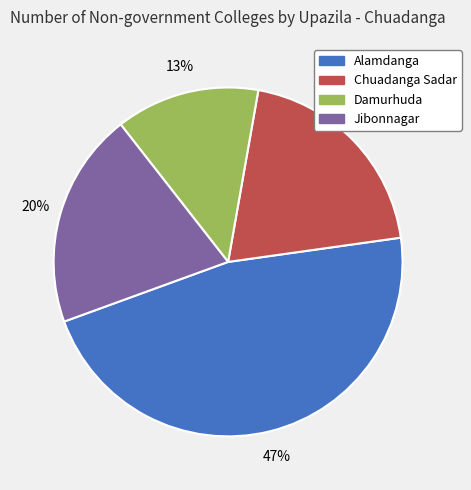

Is there a majority slice in this chart?

No